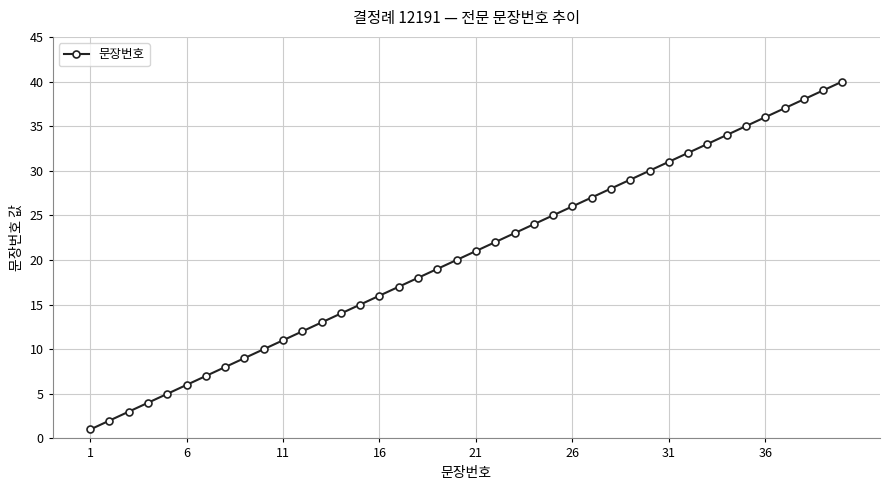

What is the difference between the maximum and minimum values?

39